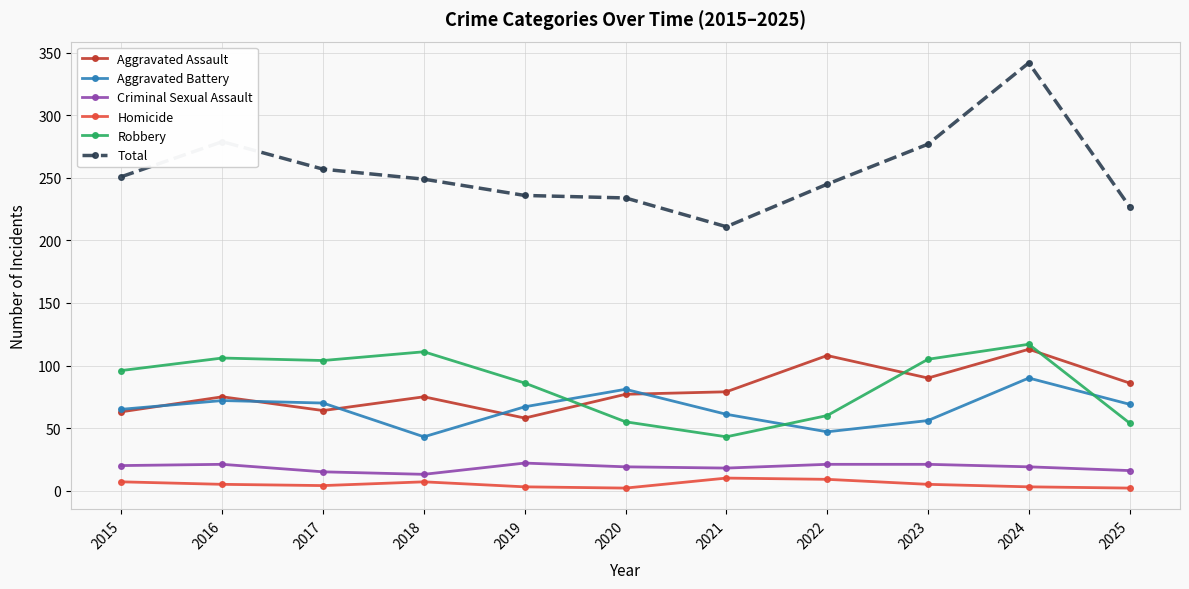

True or false: Aggravated Battery and Homicide cross at least once.

False